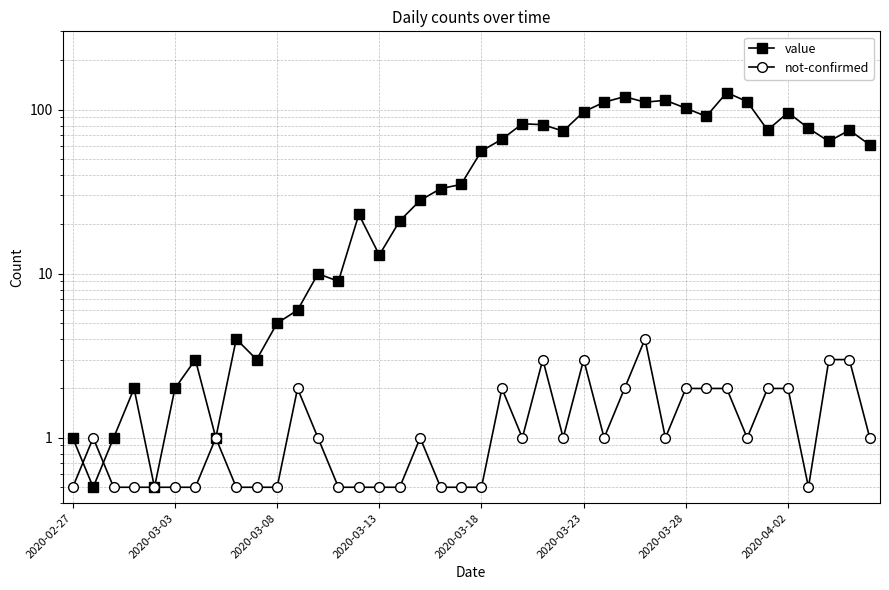

Reading right to left, transcribe all the data shown in this chart.

value: 61.0	75.0	64.0	77.0	96.0	75.0	112.0	127.0	91.0	102.0	114.0	111.0	120.0	111.0	97.0	74.0	81.0	82.0	66.0	56.0	35.0	33.0	28.0	21.0	13.0	23.0	9.0	10.0	6.0	5.0	3.0	4.0	1.0	3.0	2.0	0.5	2.0	1.0	0.5	1.0
not-confirmed: 1.0	3.0	3.0	0.5	2.0	2.0	1.0	2.0	2.0	2.0	1.0	4.0	2.0	1.0	3.0	1.0	3.0	1.0	2.0	0.5	0.5	0.5	1.0	0.5	0.5	0.5	0.5	1.0	2.0	0.5	0.5	0.5	1.0	0.5	0.5	0.5	0.5	0.5	1.0	0.5